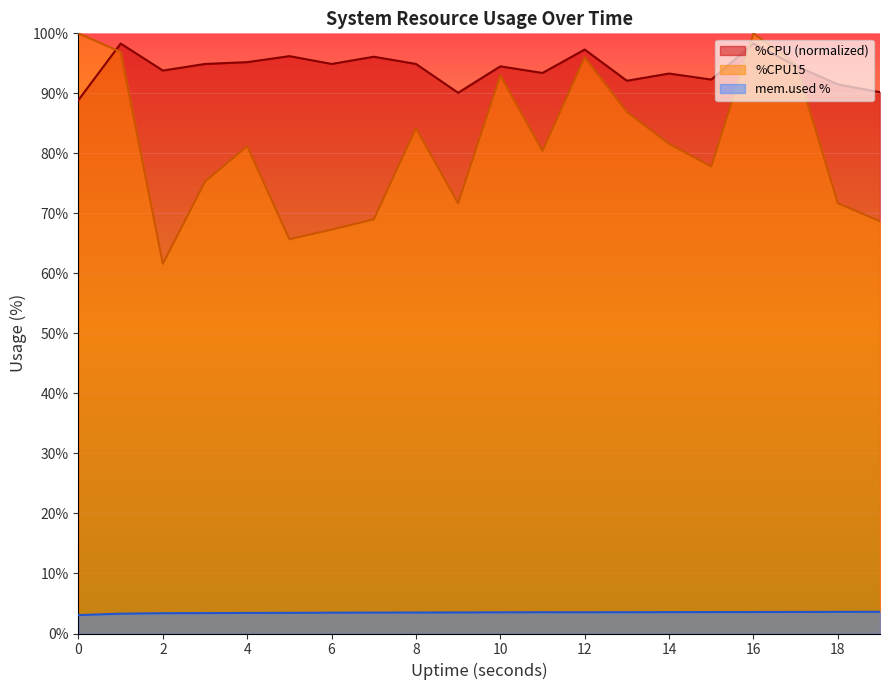

What is the value of the %CPU15 point at the 5th from the left?

81.2